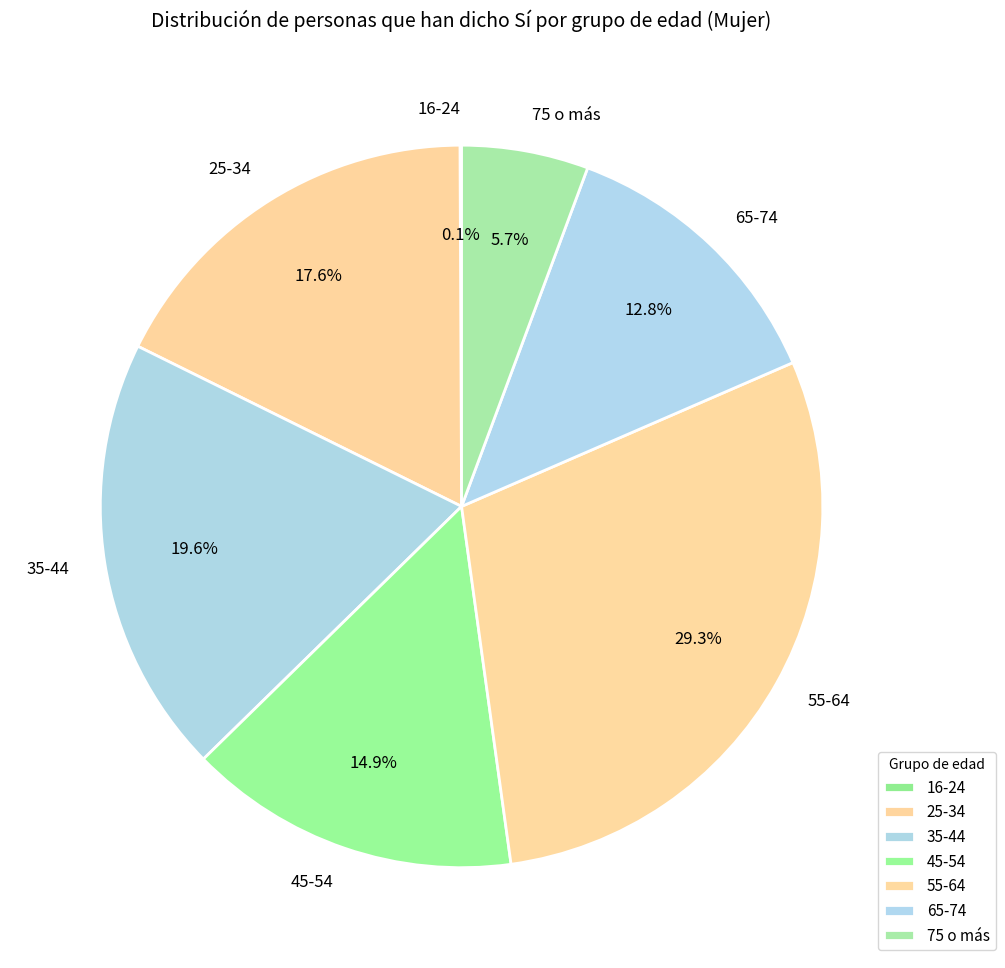

Which slice is the largest?

55-64